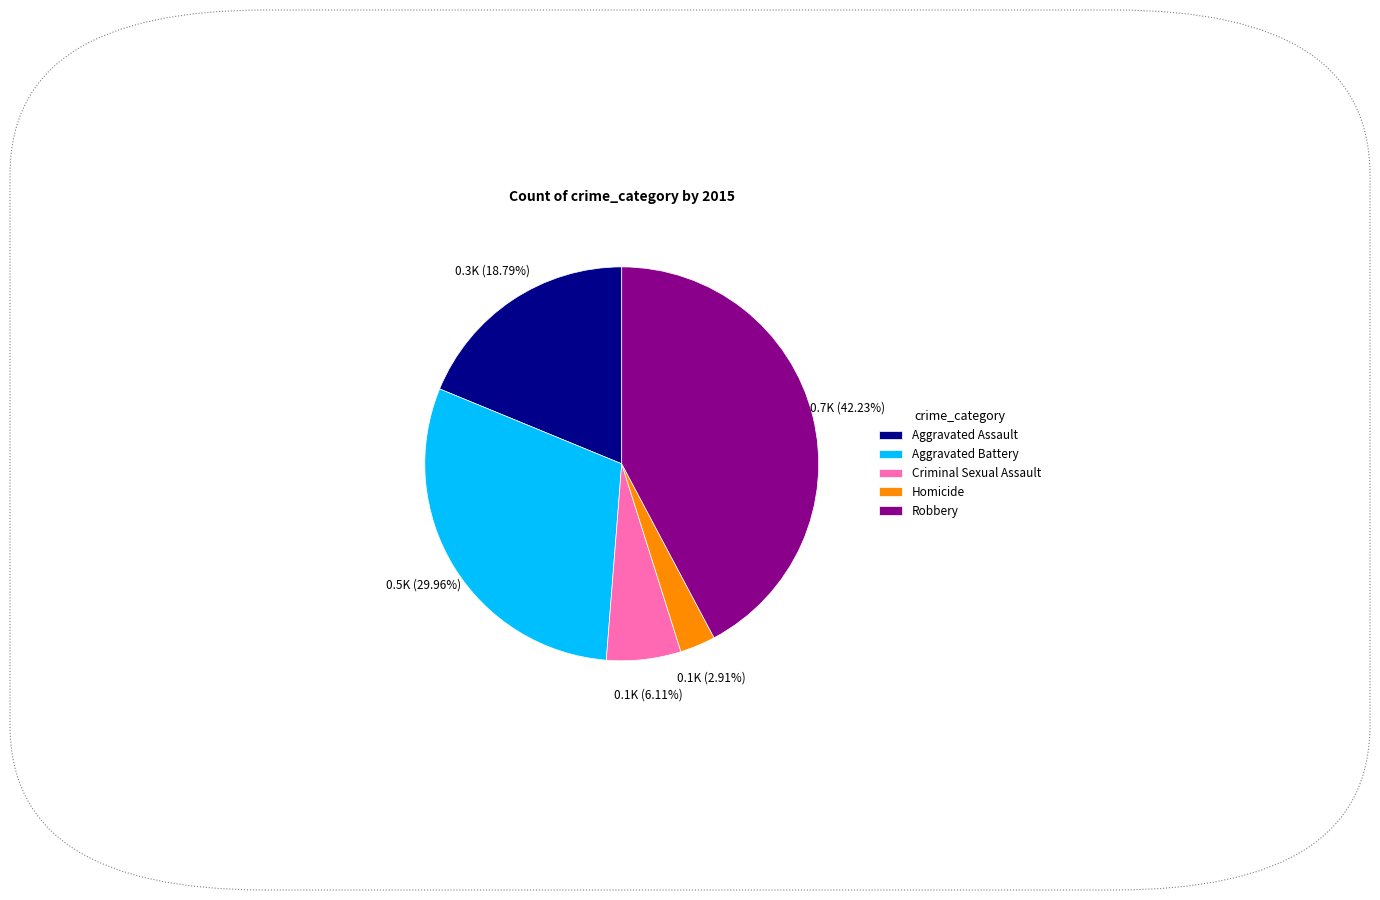

To the nearest percent, what portion does Robbery represent?

42%